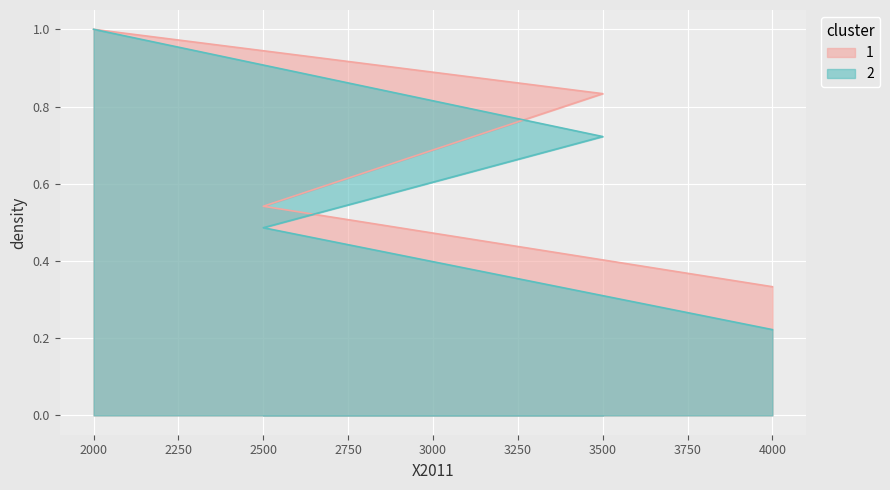

At how many categories does at least one series exceed 0?

4